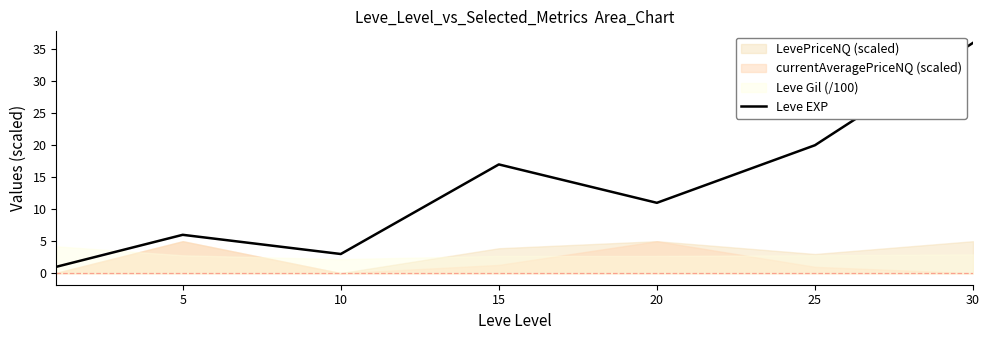

Is it true that Leve EXP equals 20 at 25?

True